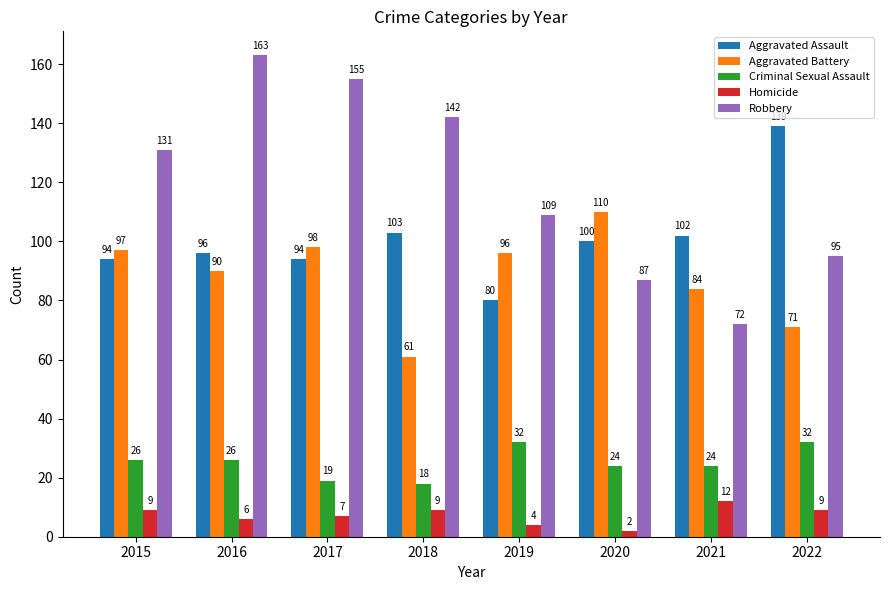

How many bars are there in each group?

5